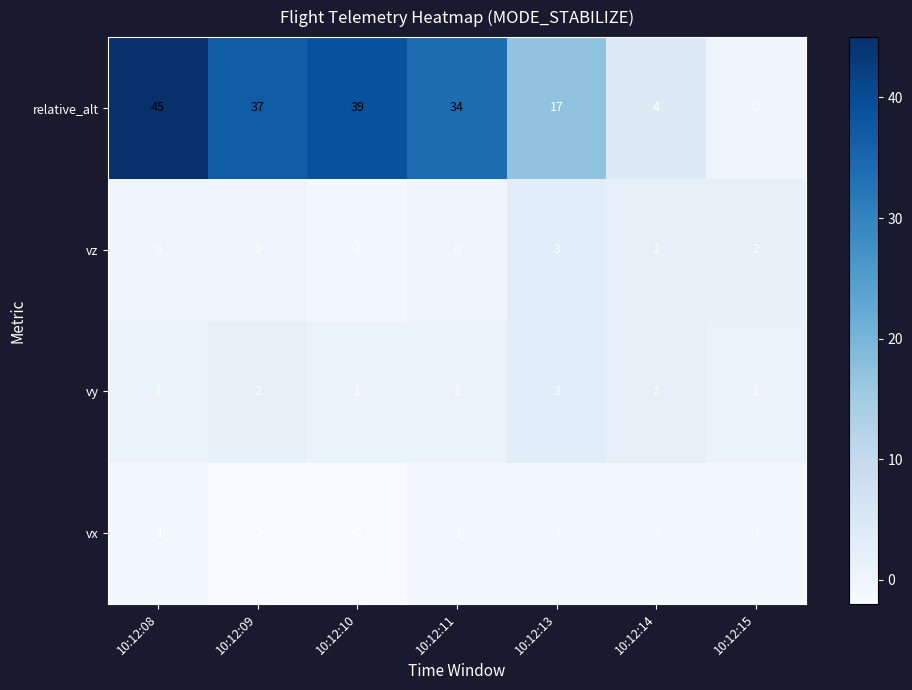

Reading left to right, extract all data points from this chart.

relative_alt: 10:12:08=45	10:12:09=37	10:12:10=39	10:12:11=34	10:12:13=17	10:12:14=4	10:12:15=0
vz: 10:12:08=0	10:12:09=0	10:12:10=-1	10:12:11=0	10:12:13=3	10:12:14=2	10:12:15=2
vy: 10:12:08=1	10:12:09=2	10:12:10=1	10:12:11=1	10:12:13=3	10:12:14=2	10:12:15=1
vx: 10:12:08=-1	10:12:09=-2	10:12:10=-2	10:12:11=-1	10:12:13=-1	10:12:14=-1	10:12:15=-1